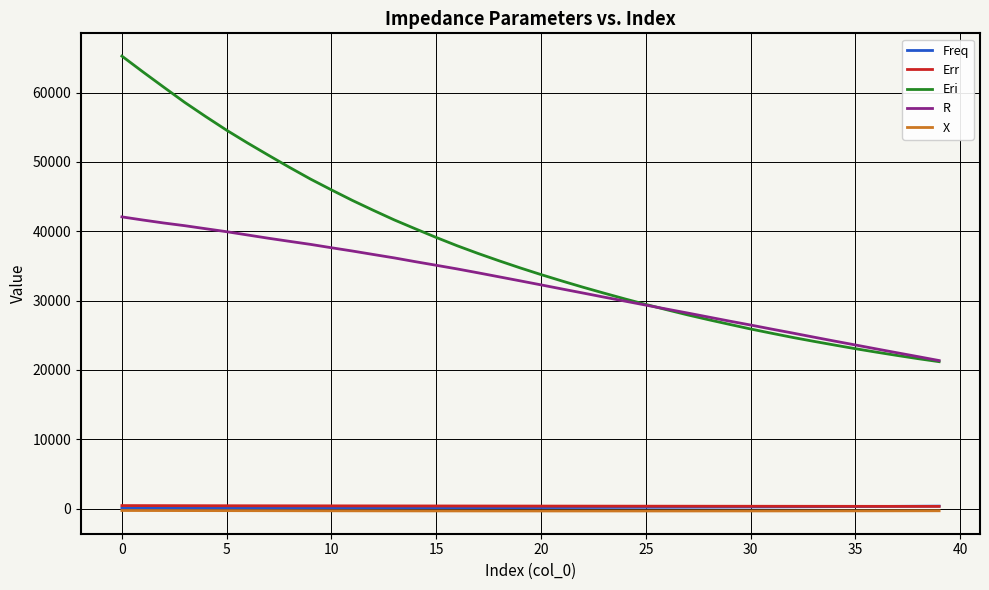

True or false: R and X cross at least once.

False